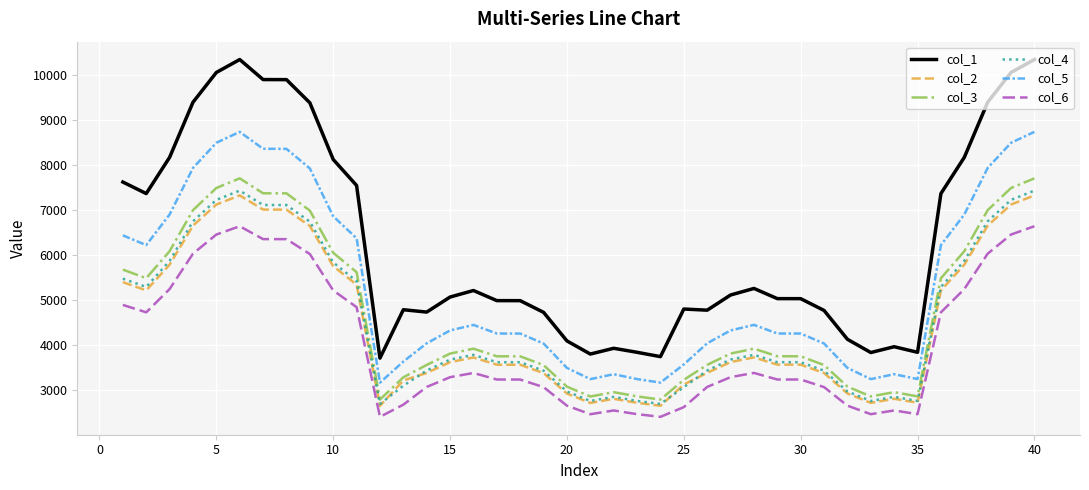

Count the number of categories in the chart.

40